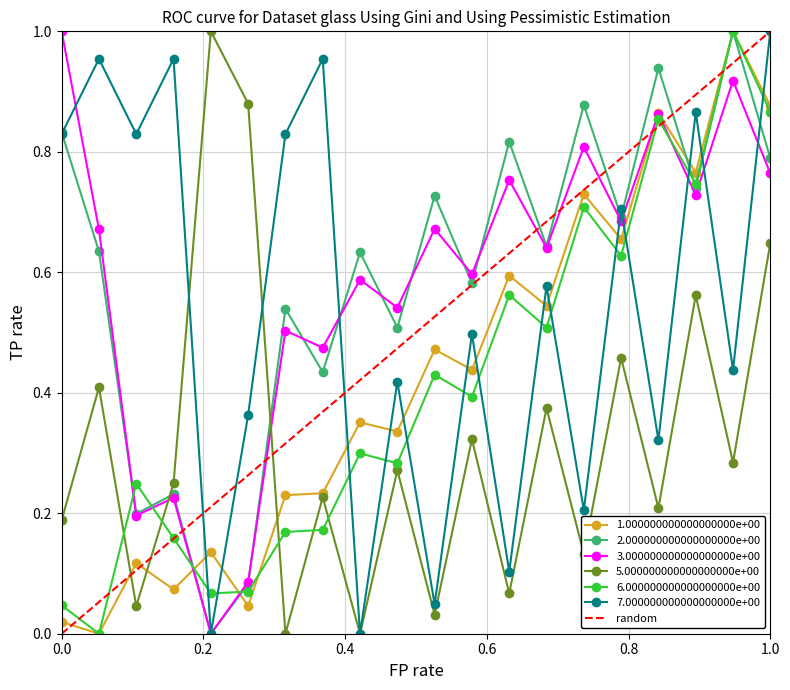

True or false: 7.000000000000000000e+00 has more than 2 interior local peaks.

True